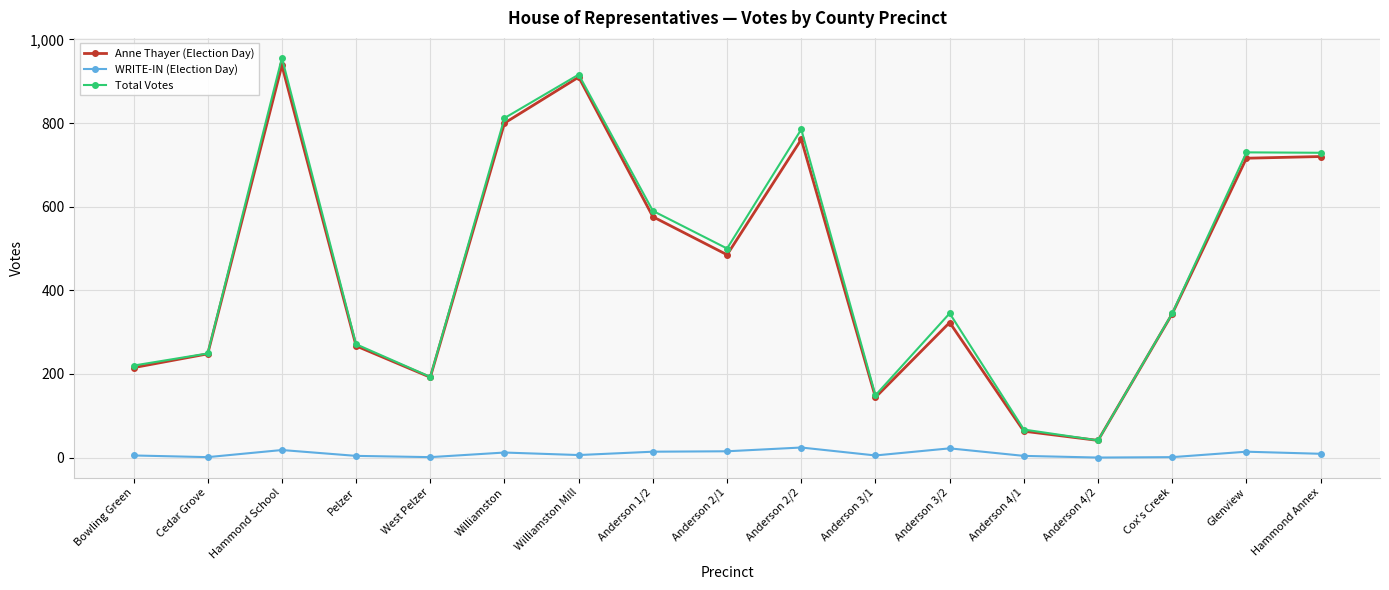

True or false: WRITE-IN (Election Day) and Anne Thayer (Election Day) cross at least once.

False